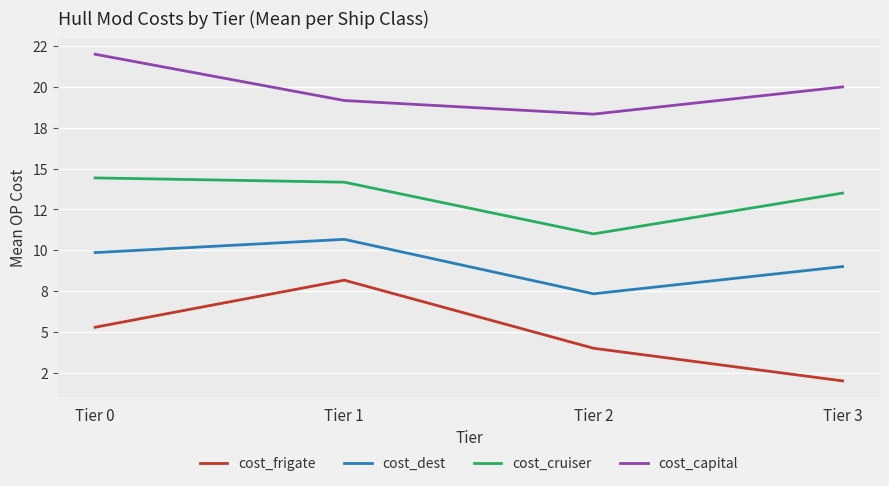

What are all the series names shown in the legend?

cost_frigate, cost_dest, cost_cruiser, cost_capital